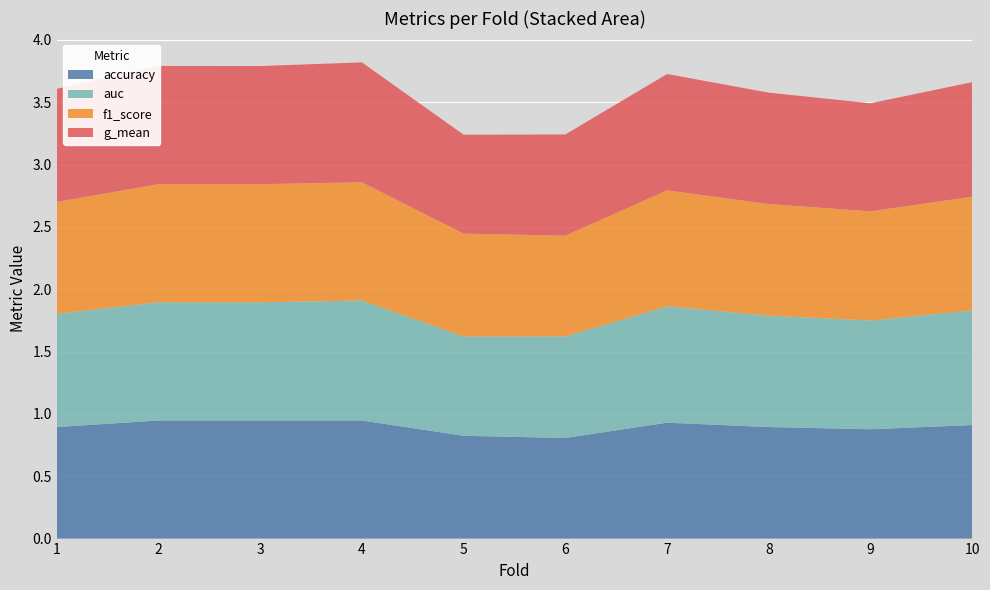

Reading left to right, list all the values displayed in this chart.

accuracy: 0.9	0.9	0.9	0.9	0.8	0.8	0.9	0.9	0.9	0.9
auc: 0.9	0.9	0.9	1.0	0.8	0.8	0.9	0.9	0.9	0.9
f1_score: 0.9	0.9	0.9	0.9	0.8	0.8	0.9	0.9	0.9	0.9
g_mean: 0.9	0.9	0.9	1.0	0.8	0.8	0.9	0.9	0.9	0.9